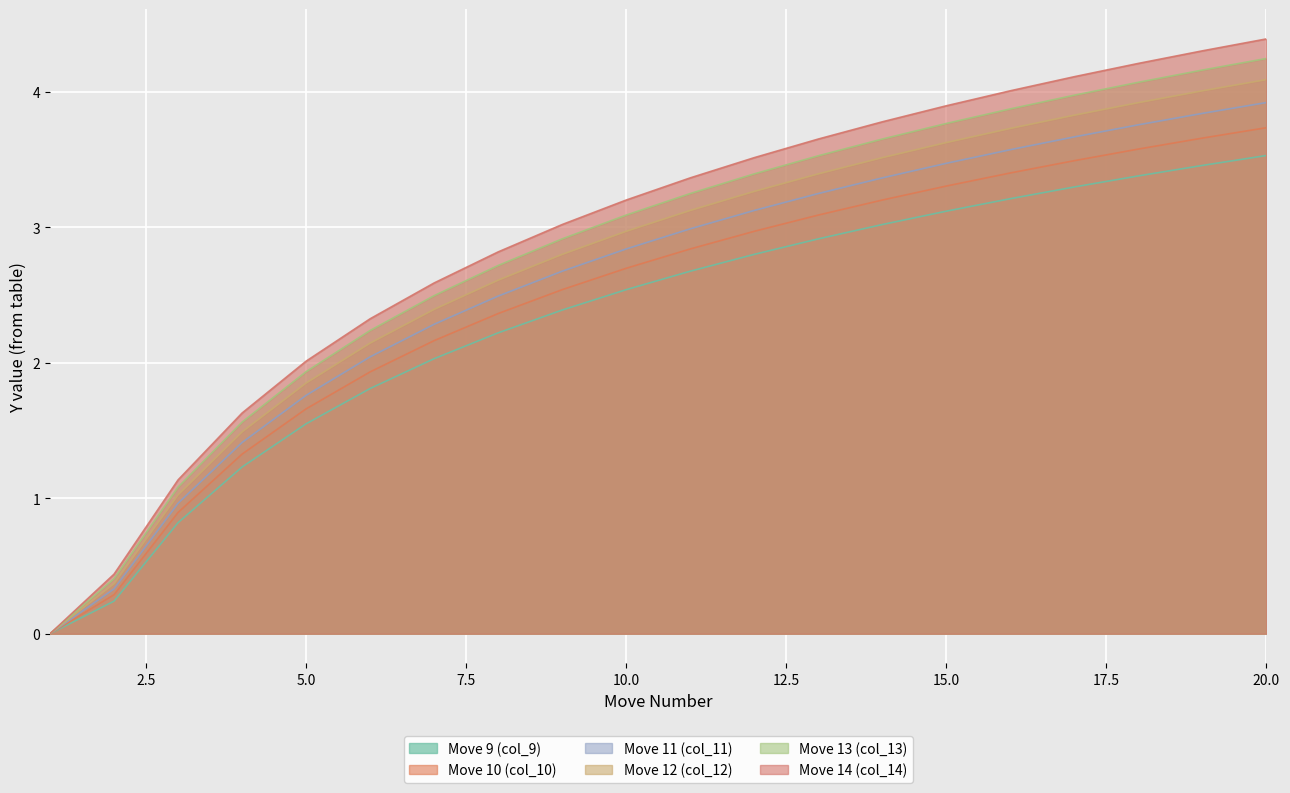

What is the sum of the Move 13 (col_13) values at 17 and 20?

8.2